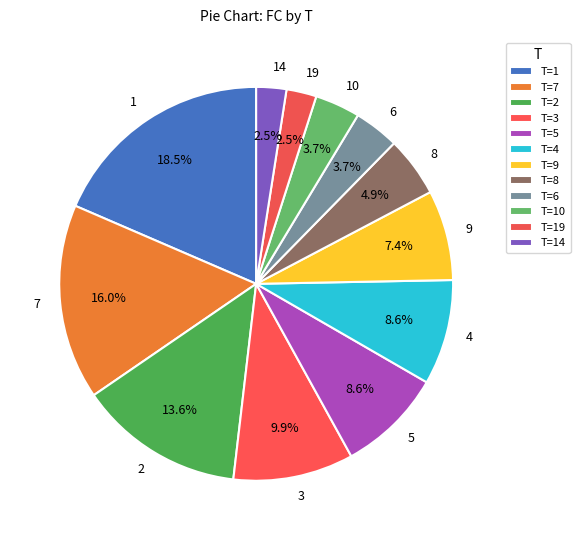

Does 2 represent more than half of the total?

No